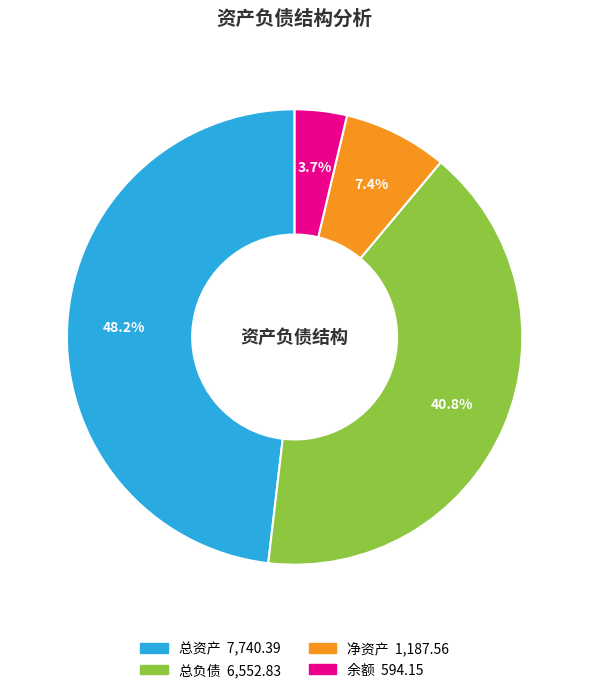

To the nearest percent, what is the average slice percentage?

25%